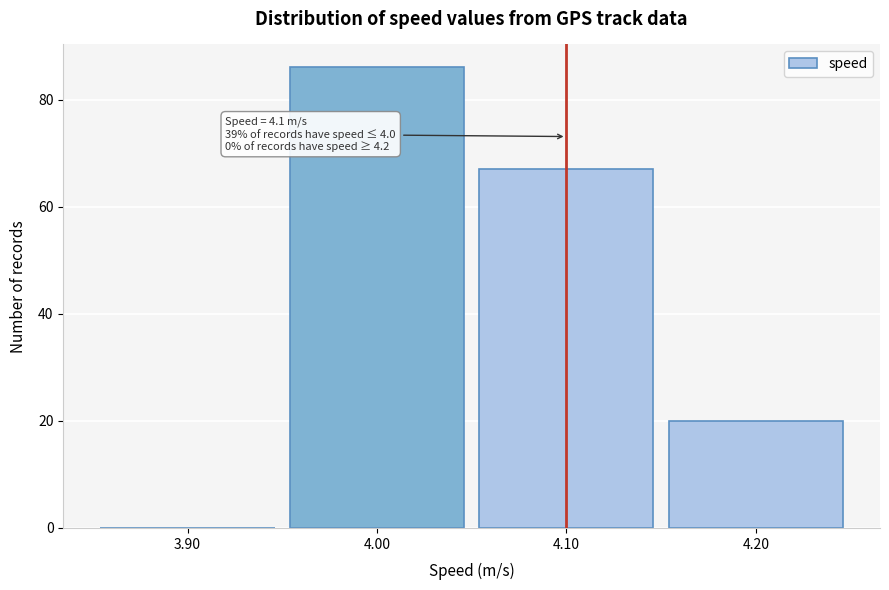

Which range on the x-axis has the tallest bar?

3.95 to 4.05